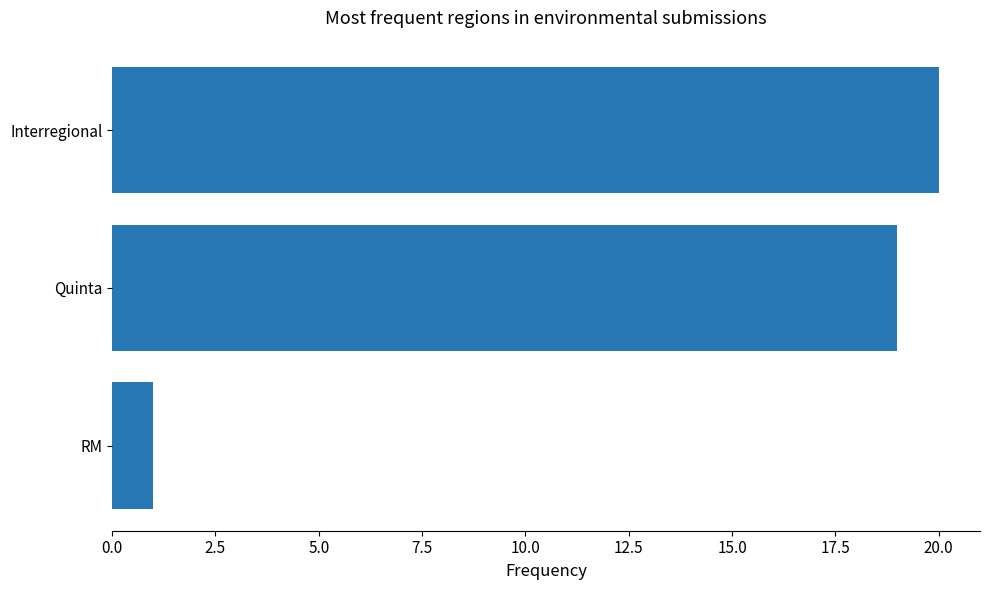

List the labels in order of value, largest first.

Interregional, Quinta, RM